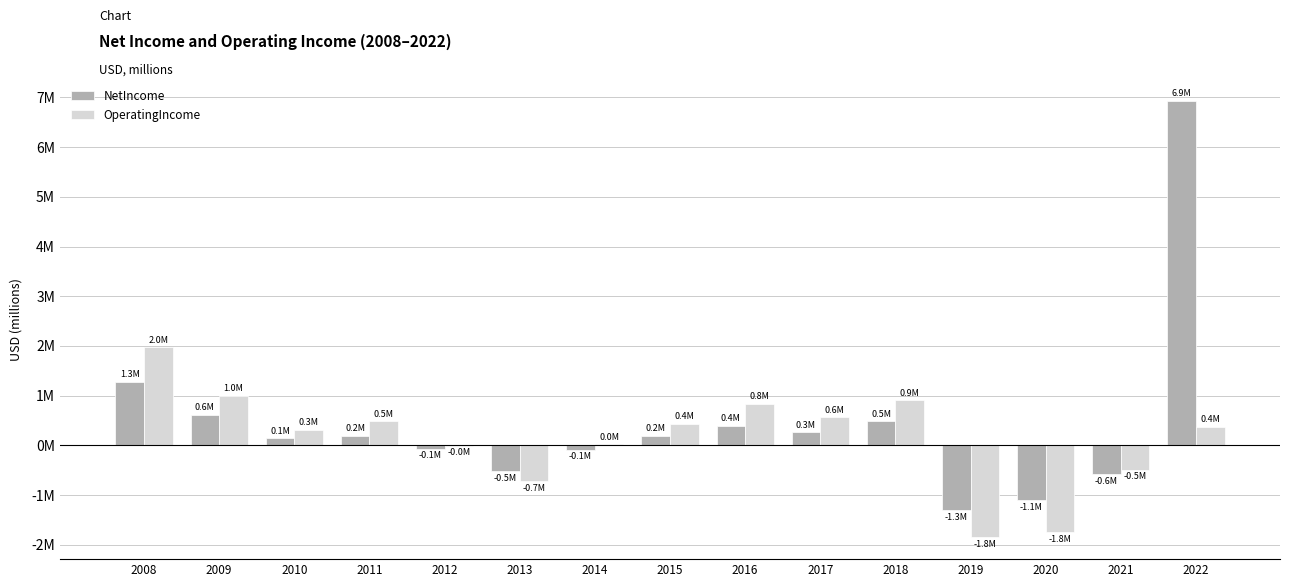

What are all the series names shown in the legend?

NetIncome, OperatingIncome